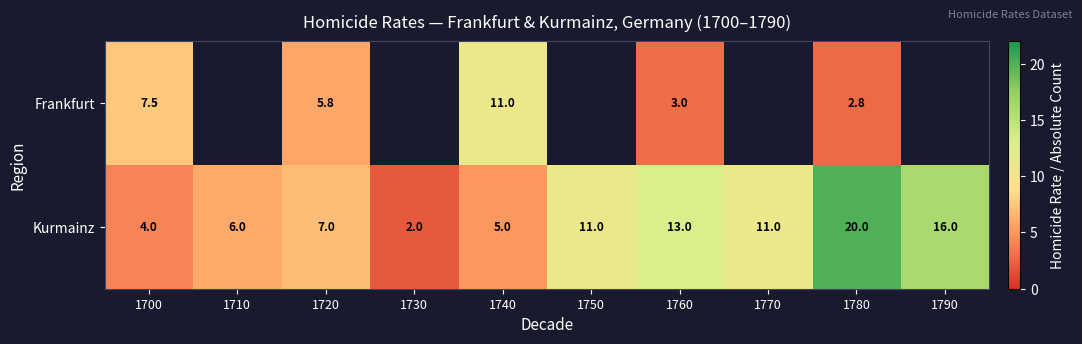

What value does the Kurmainz series have at 1760?

13.0